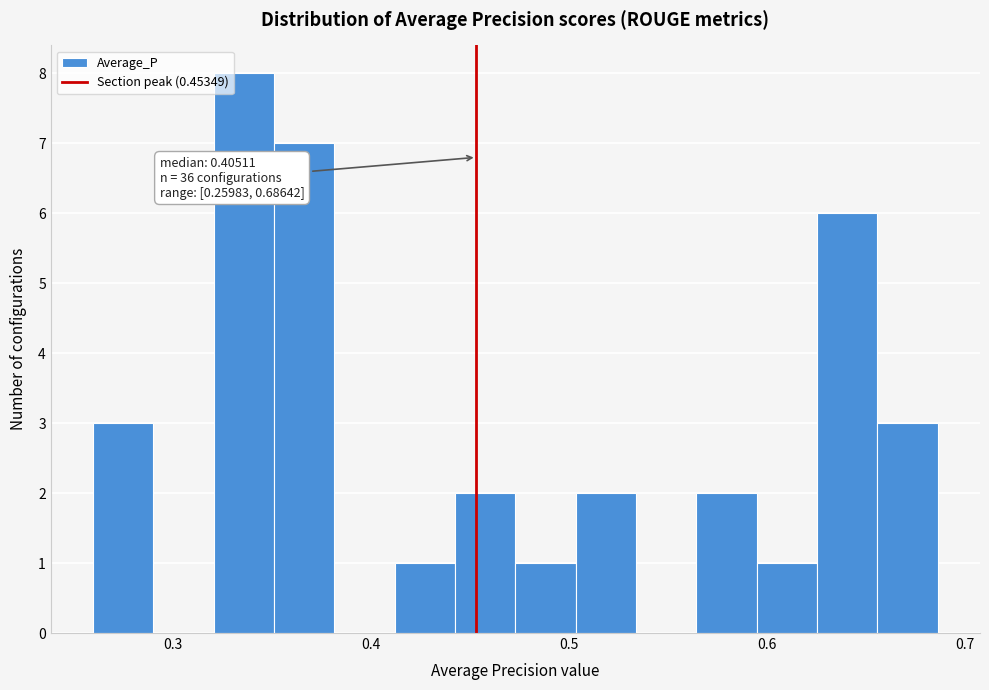

Read against the x-axis, roughly where is the centre of the tallest bar?

0.34